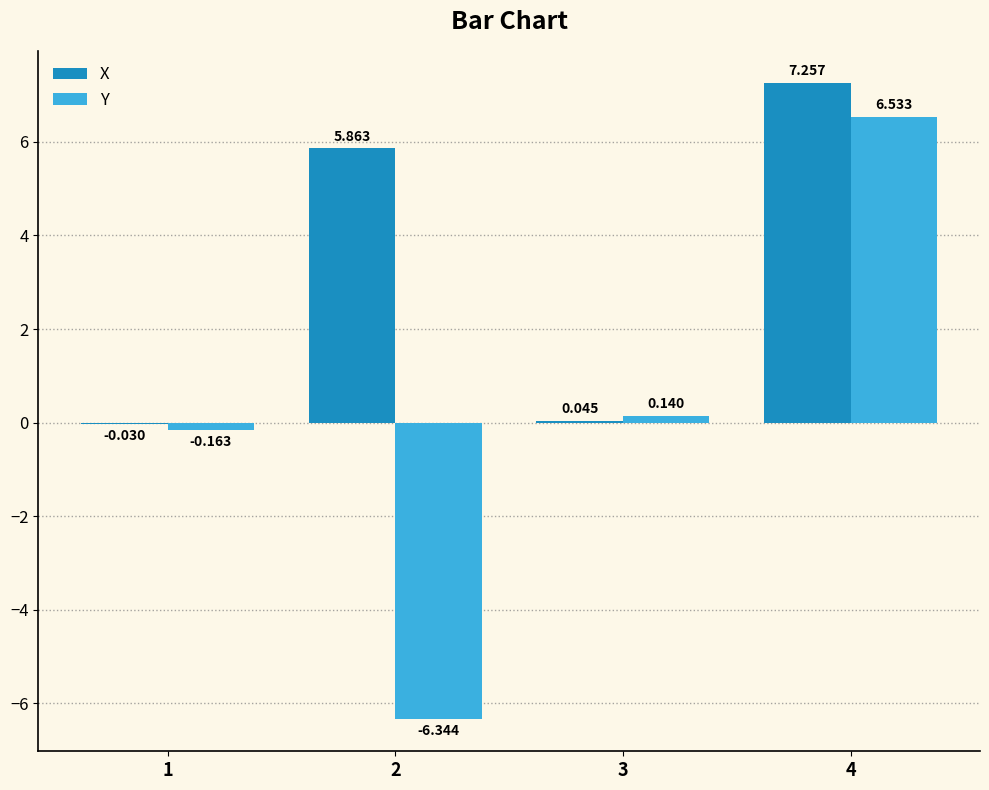

Which series changed the most between 3 and 4?

X